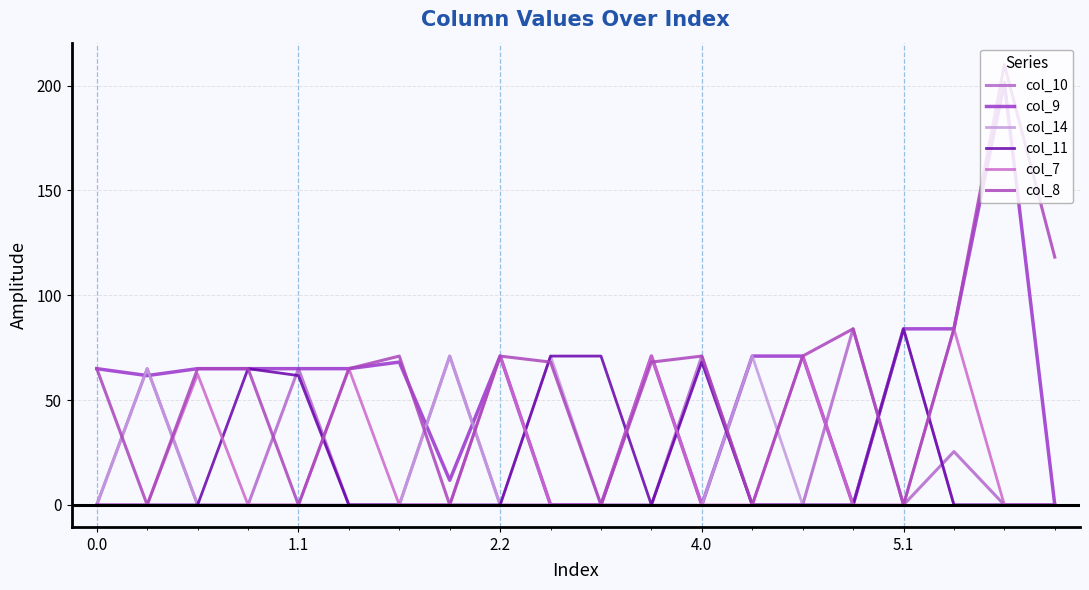

Does the chart display data point markers on the line(s)?

No